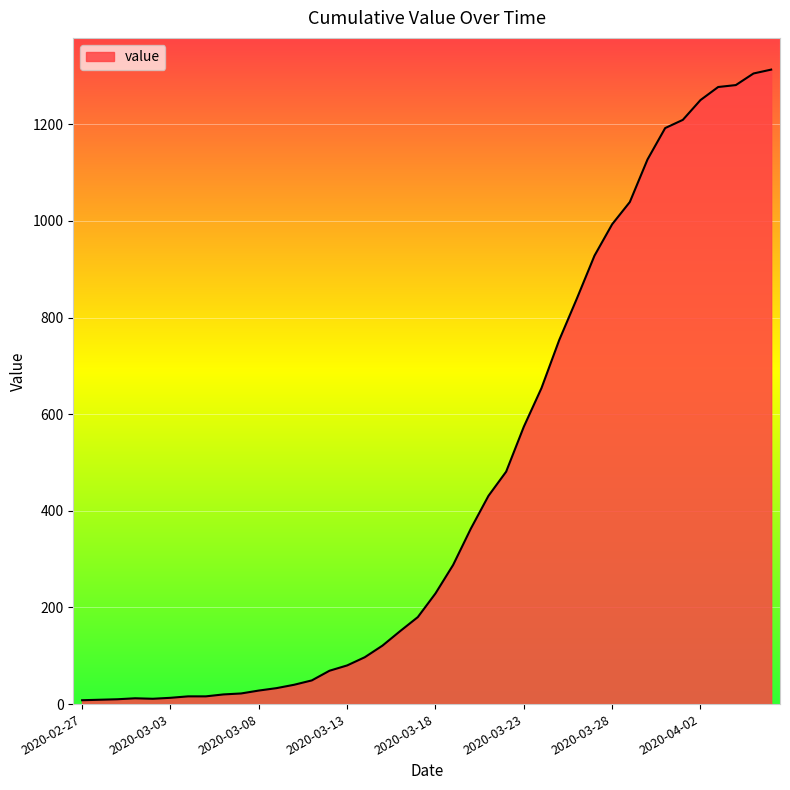

What is the difference between the maximum and minimum values?

1305